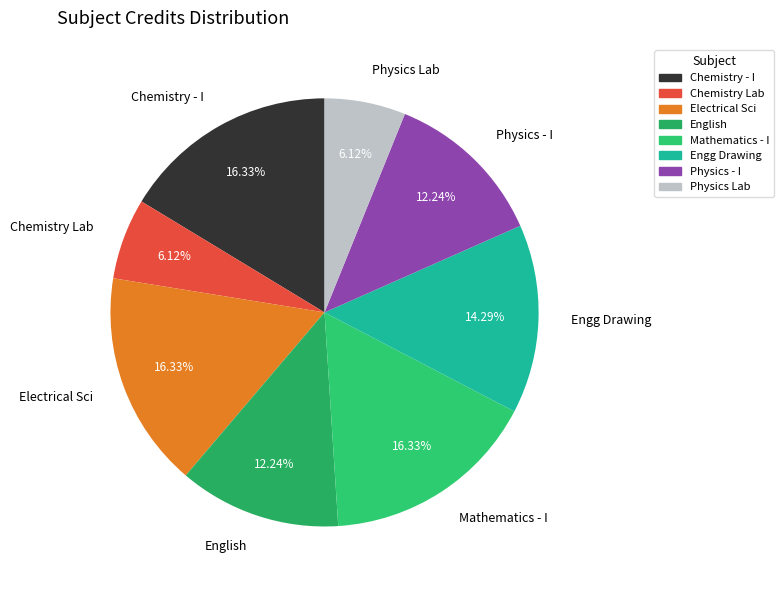

Count the number of slices in the pie.

8